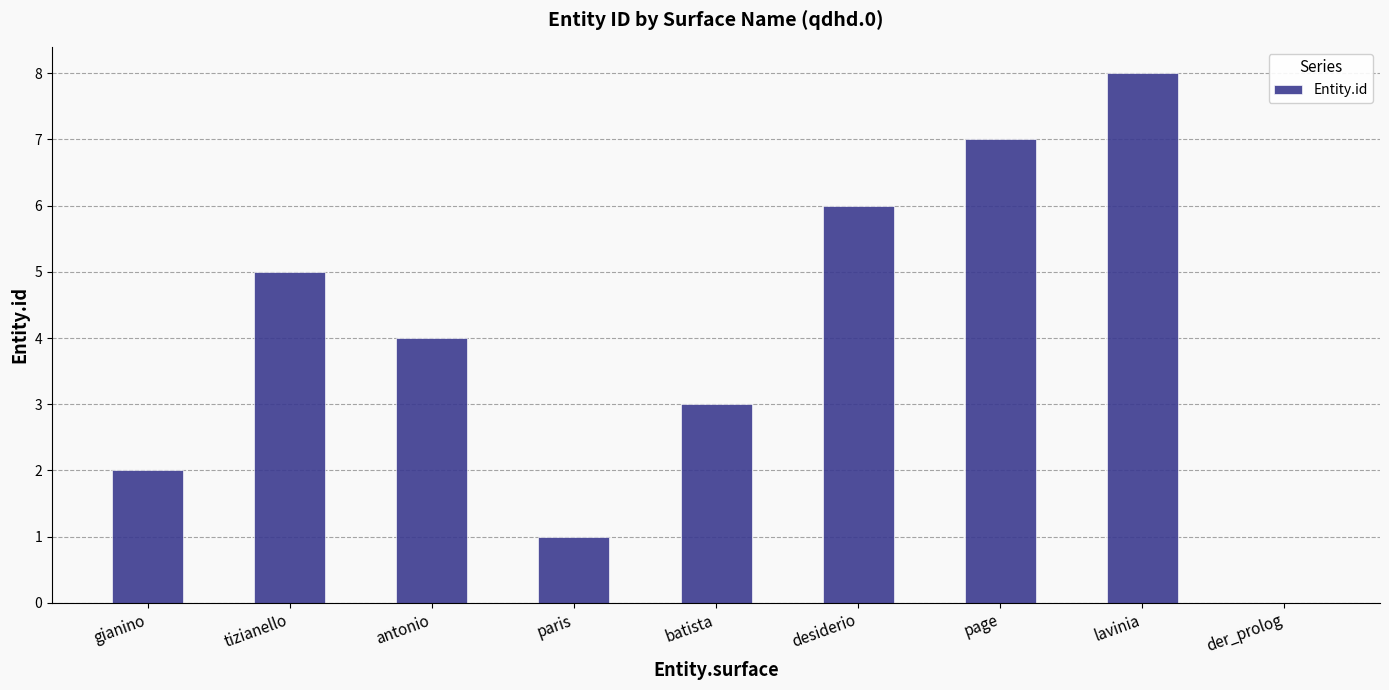

What is the average value?

4